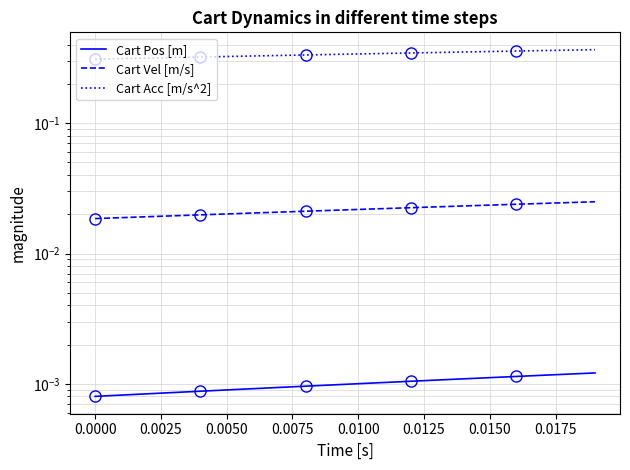

Reading right to left, what are all the values shown in this chart?

Cart Pos [m]: 0.0	0.0	0.0	0.0	0.0	0.0	0.0	0.0	0.0	0.0	0.0	0.0	0.0	0.0	0.0	0.0	0.0	0.0	0.0	0.0
Cart Vel [m/s]: 0.0	0.0	0.0	0.0	0.0	0.0	0.0	0.0	0.0	0.0	0.0	0.0	0.0	0.0	0.0	0.0	0.0	0.0	0.0	0.0
Cart Acc [m/s^2]: 0.4	0.4	0.4	0.4	0.4	0.4	0.3	0.3	0.3	0.3	0.3	0.3	0.3	0.3	0.3	0.3	0.3	0.3	0.3	0.3